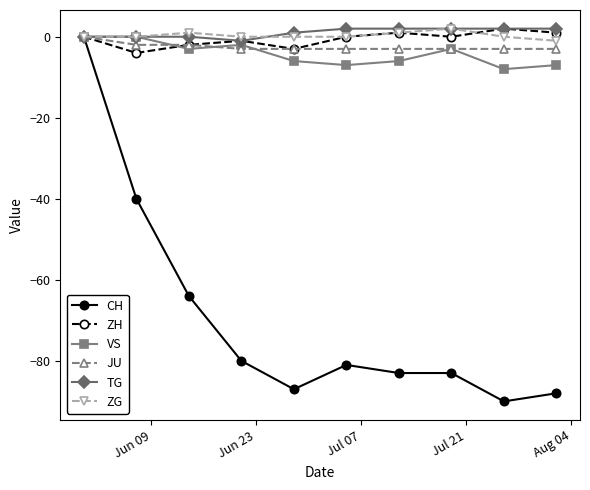

Which series ends up on top after the final intersection of VS and ZH?

ZH